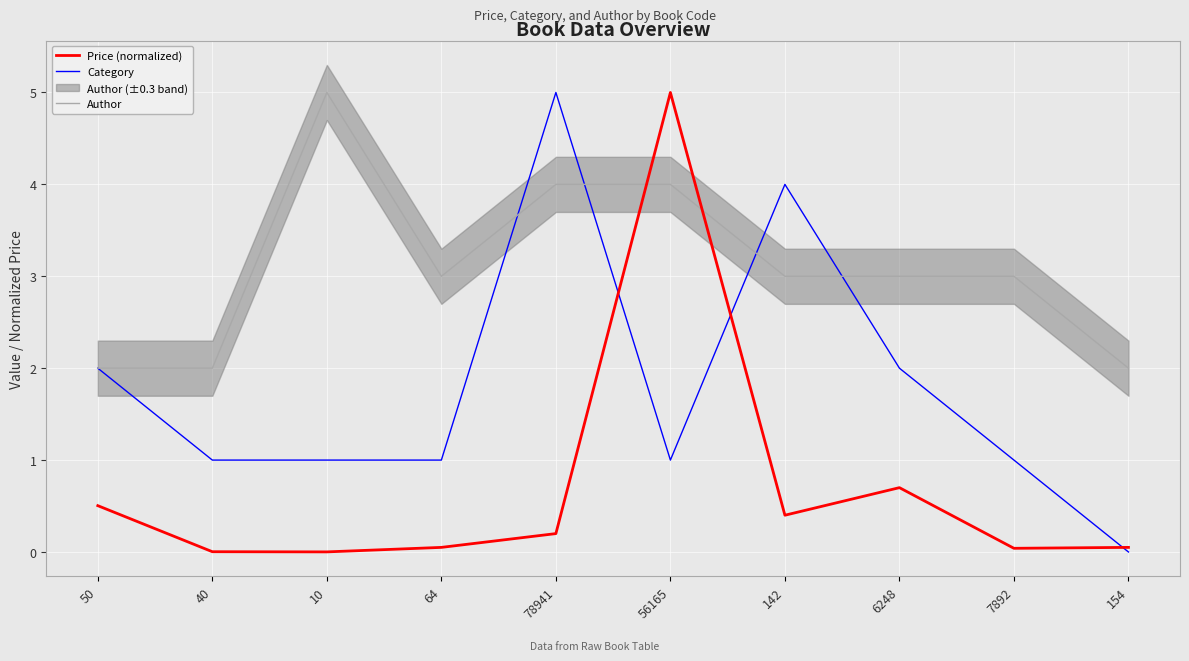

The Price (normalized) series shows 0.1 at 78941. True or false?

False